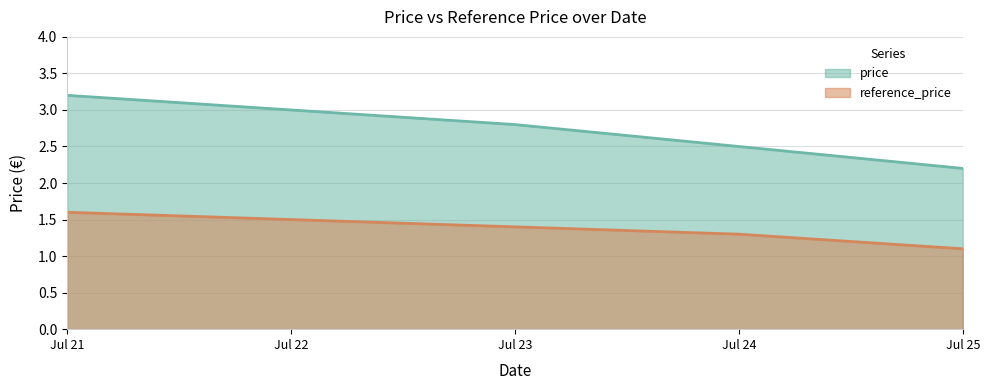

Does the chart display data point markers on the line(s)?

No